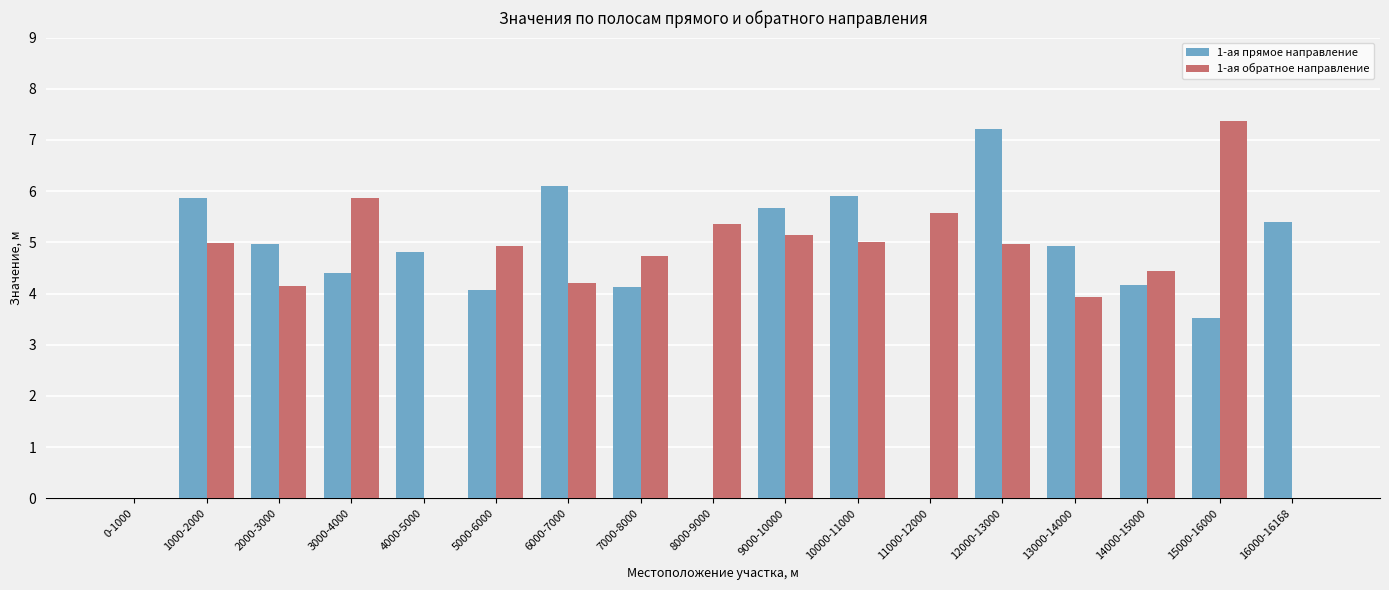

How many distinct data groups are displayed?

2